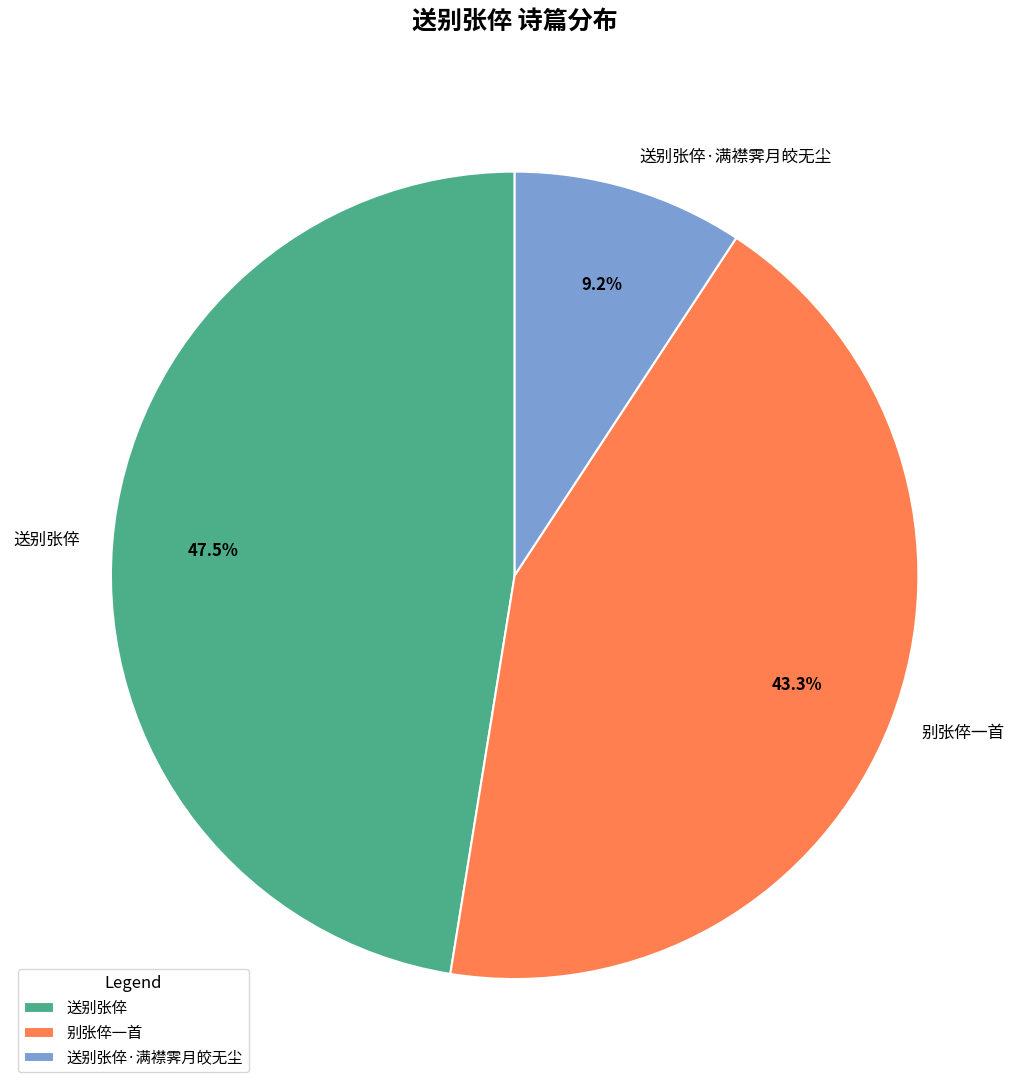

Is it true that 送别张倅·满襟霁月皎无尘 is 9% of the pie?

True